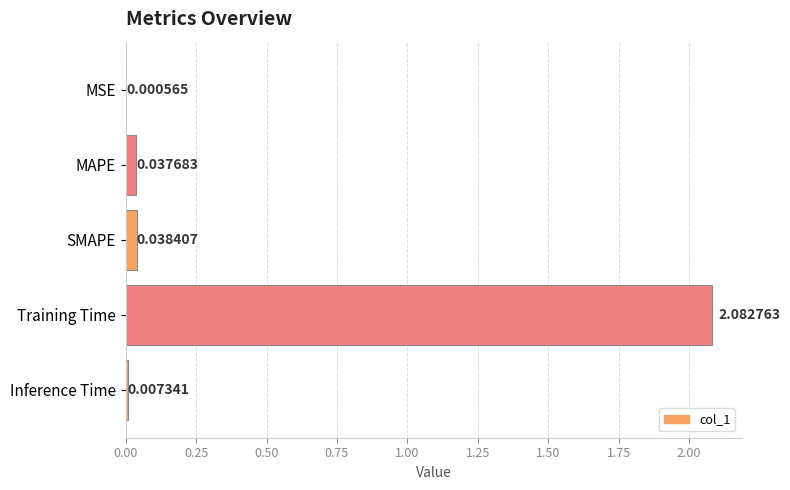

What is the change in value from Training Time to Inference Time?

-2.1